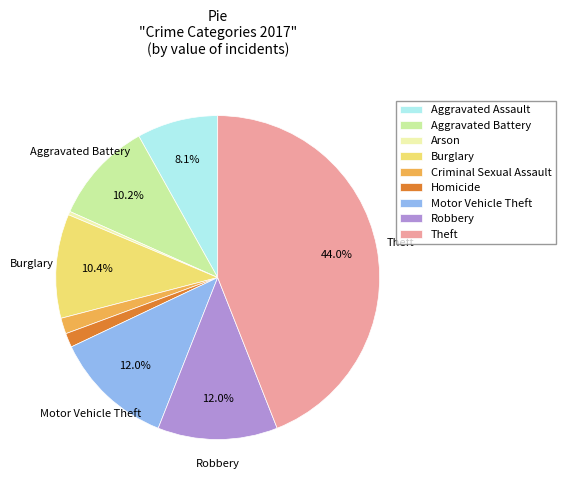

Combined, do Arson and Criminal Sexual Assault account for over 50%?

No